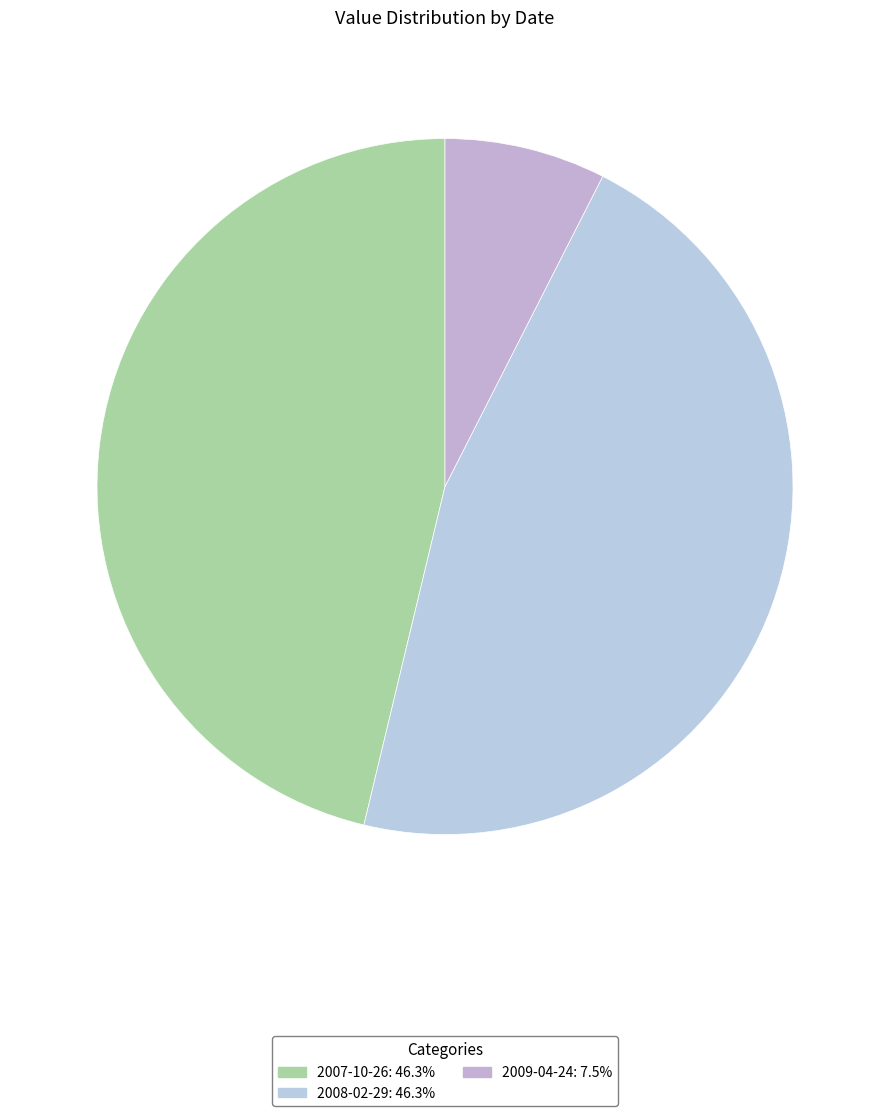

To the nearest percent, what is the combined percentage of 2008-02-29 and 2009-04-24?

54%